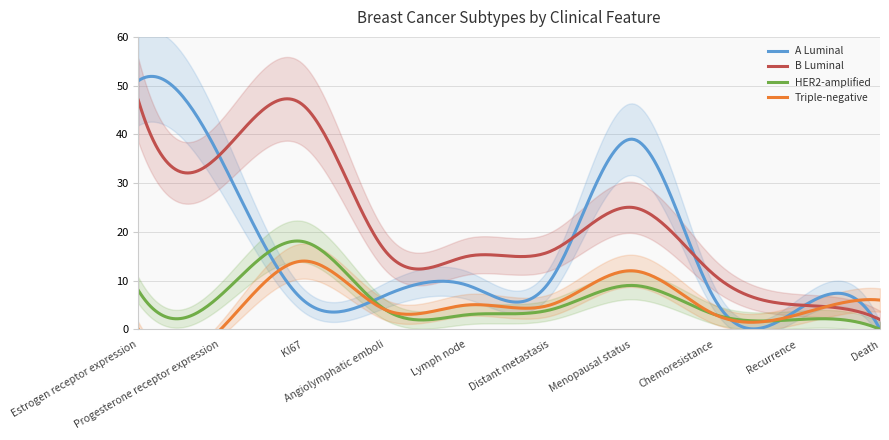

Reading right to left, extract all data points from this chart.

A Luminal: Death=0	Recurrence=4	Chemoresistance=6	Menopausal status=39	Distant metastasis=10	Lymph node=9	Angiolymphatic emboli=7	KI67=6	Progesterone receptor expression=35	Estrogen receptor expression=51
B Luminal: Death=2	Recurrence=5	Chemoresistance=11	Menopausal status=25	Distant metastasis=16	Lymph node=15	Angiolymphatic emboli=16	KI67=46	Progesterone receptor expression=36	Estrogen receptor expression=47
HER2-amplified: Death=0	Recurrence=2	Chemoresistance=3	Menopausal status=9	Distant metastasis=4	Lymph node=3	Angiolymphatic emboli=4	KI67=18	Progesterone receptor expression=7	Estrogen receptor expression=8
Triple-negative: Death=6	Recurrence=3	Chemoresistance=3	Menopausal status=12	Distant metastasis=5	Lymph node=5	Angiolymphatic emboli=4	KI67=14	Progesterone receptor expression=0	Estrogen receptor expression=0